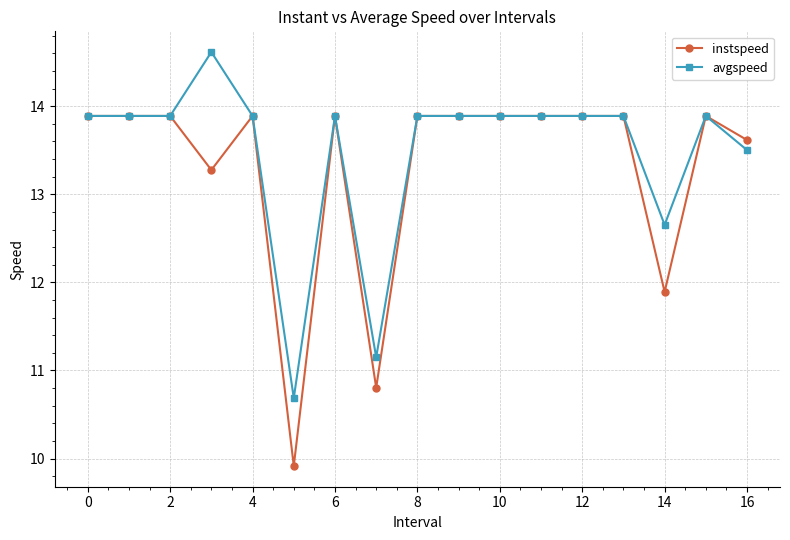

Which series has the widest spread of values?

instspeed